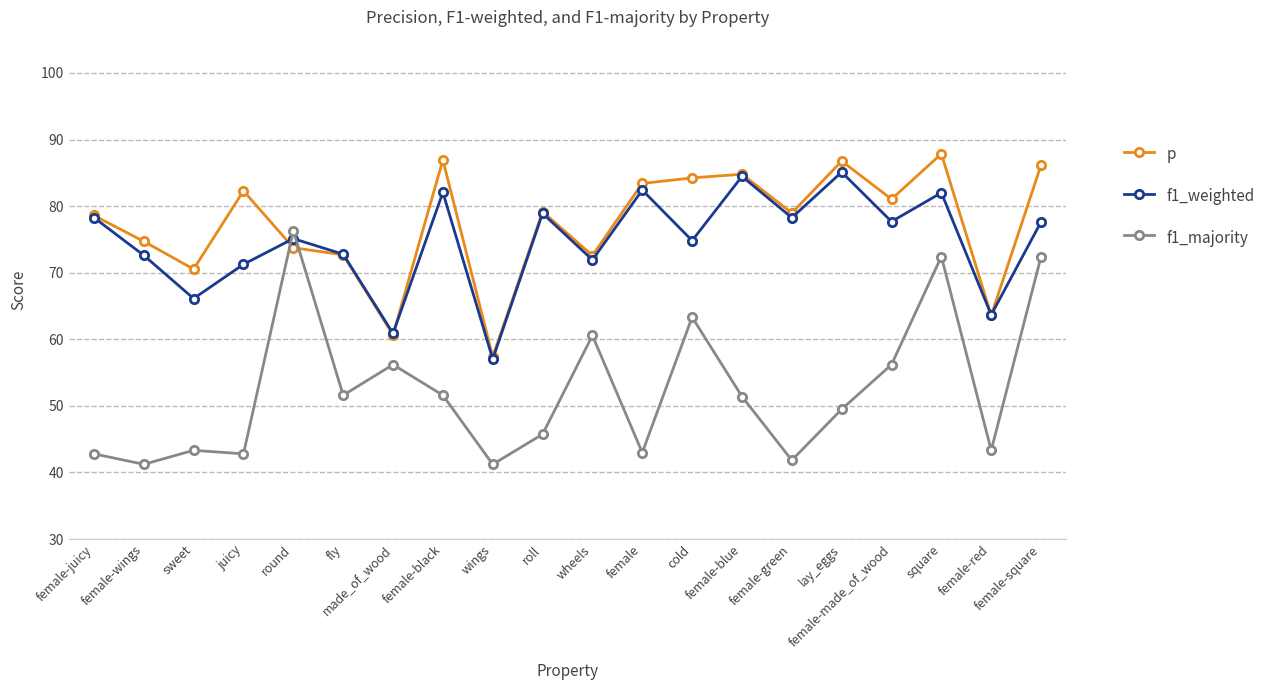

Is this an area chart (filled region under the line)?

No